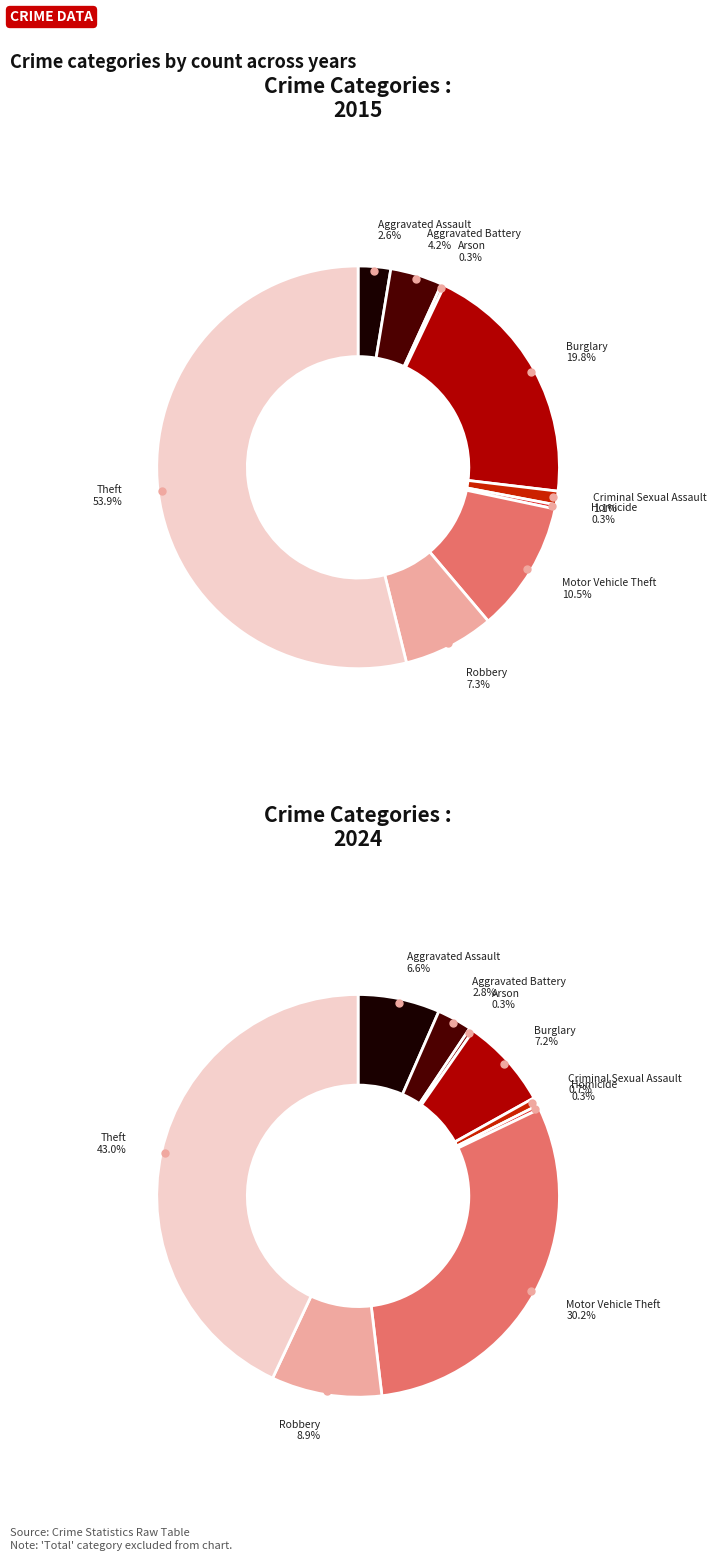

To the nearest percent, what is the combined percentage of Aggravated Assault and Arson?

3%